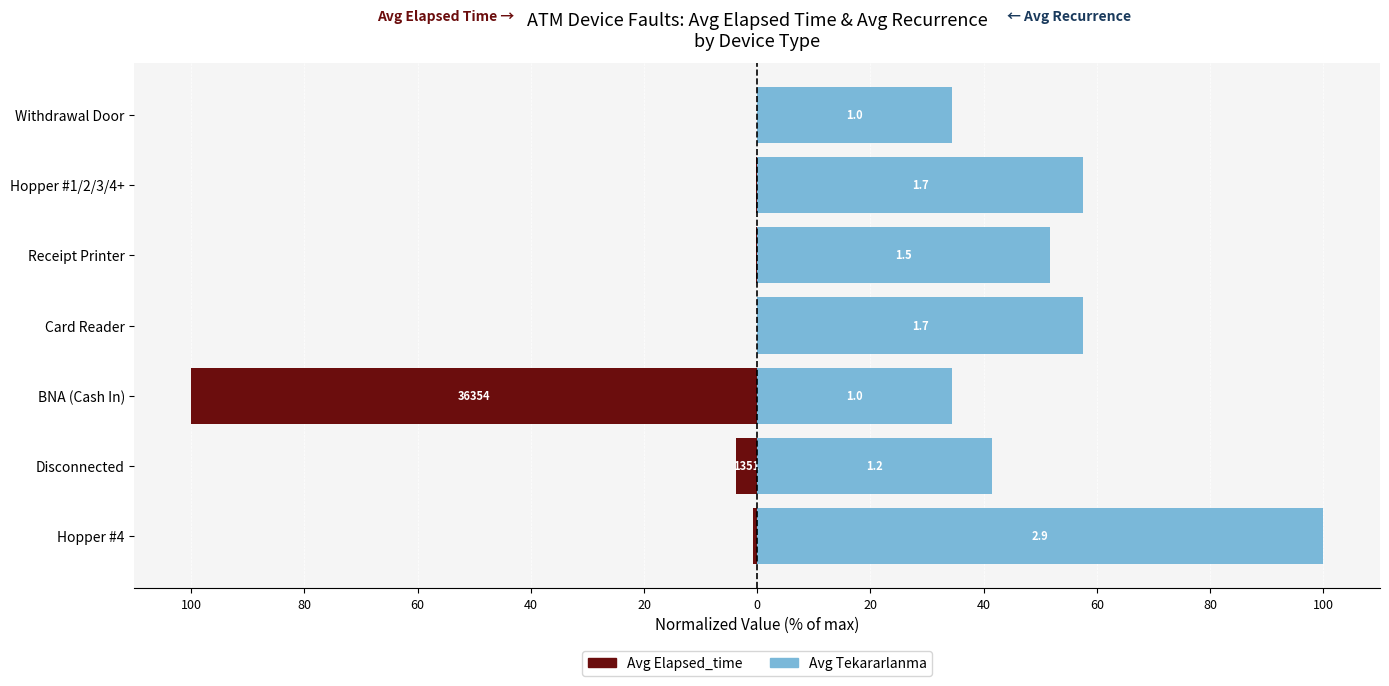

Rank the series at Card Reader from lowest to highest value.

Avg Elapsed_time (normalized), Avg Tekararlanma (normalized)